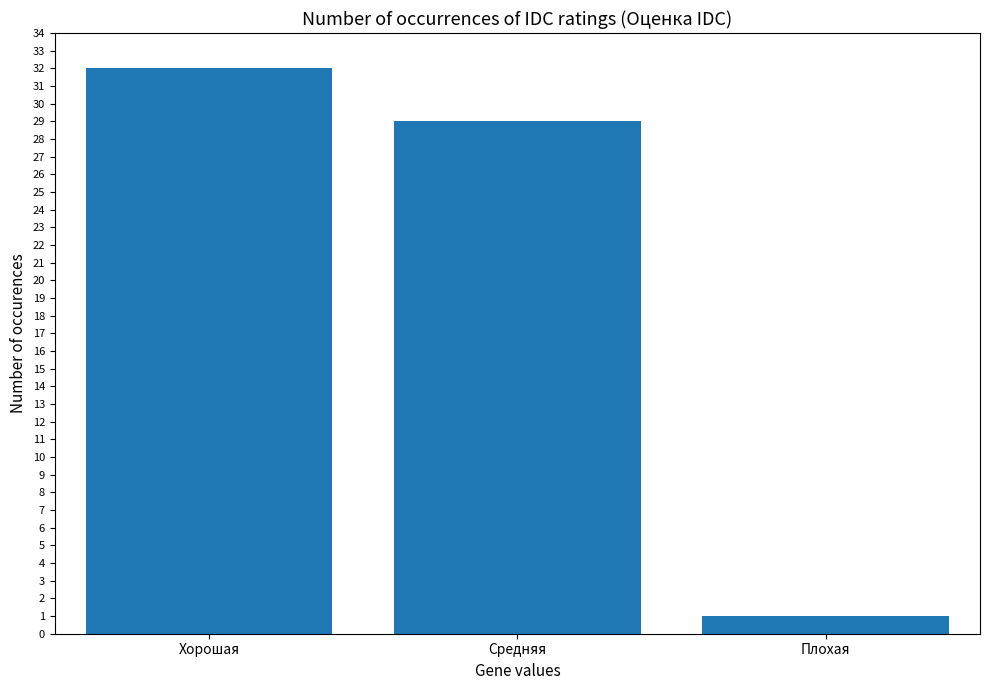

Between Плохая and Хорошая, which is larger?

Хорошая